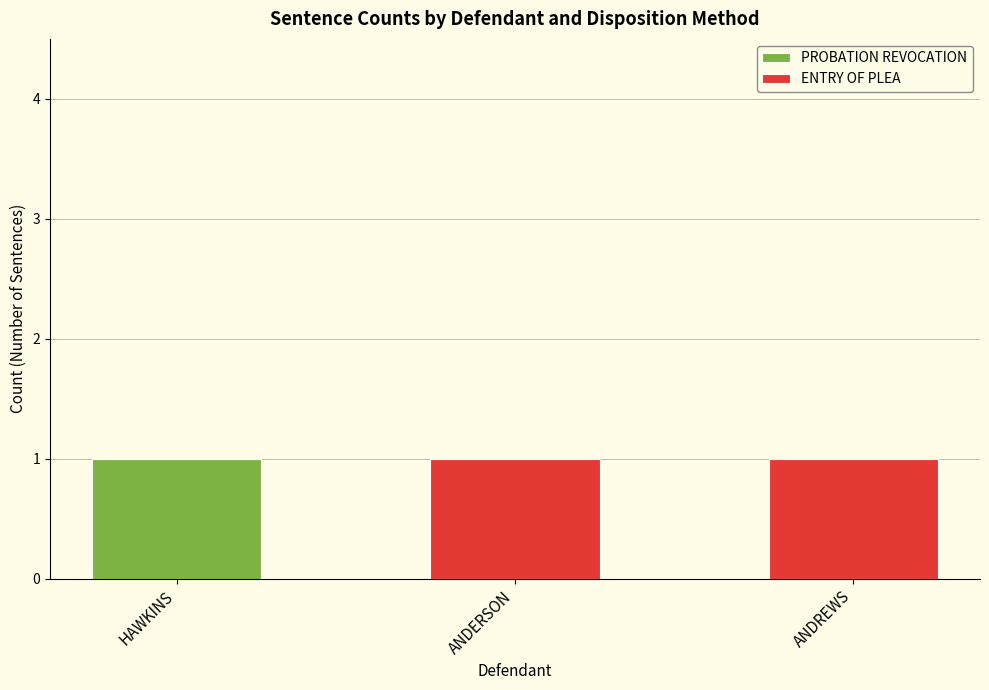

The value of PROBATION REVOCATION at HAWKINS is 1. True or false?

True